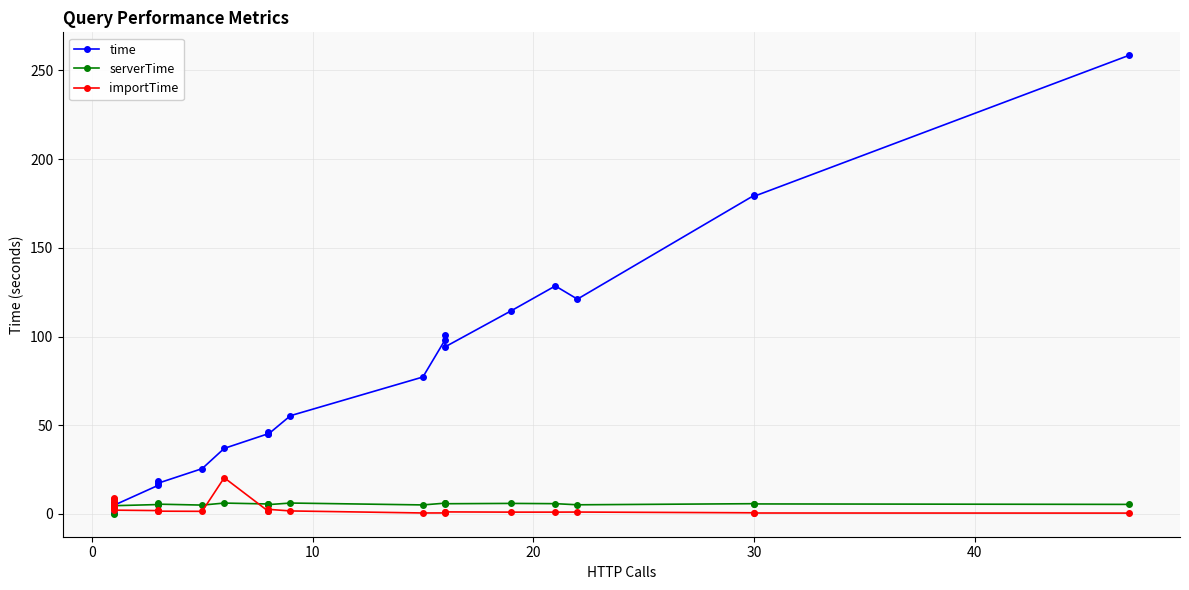

Reading right to left, what are all the values shown in this chart?

time: 258.6	179.0	179.5	121.1	128.5	114.5	94.1	100.8	98.0	77.2	55.4	45.0	46.1	45.2	36.9	25.5	17.3	18.4	16.0	4.8	4.7	4.5	6.0	5.5	5.7	5.7	5.2	5.6	4.4	4.6	0.2
serverTime: 5.3	5.6	5.7	5.1	5.8	5.9	5.7	6.1	6.0	5.0	6.1	5.2	5.7	5.6	6.1	5.0	5.5	6.0	5.3	4.6	4.5	4.3	5.7	5.2	5.5	5.5	5.0	5.4	4.2	4.5	0.0
importTime: 0.4	0.5	0.6	1.0	1.0	1.0	1.1	0.8	0.5	0.5	1.7	2.5	1.6	1.4	20.4	1.4	1.5	1.9	1.8	2.1	3.7	7.0	3.5	3.8	8.4	4.3	4.8	2.9	9.2	5.3	5.6